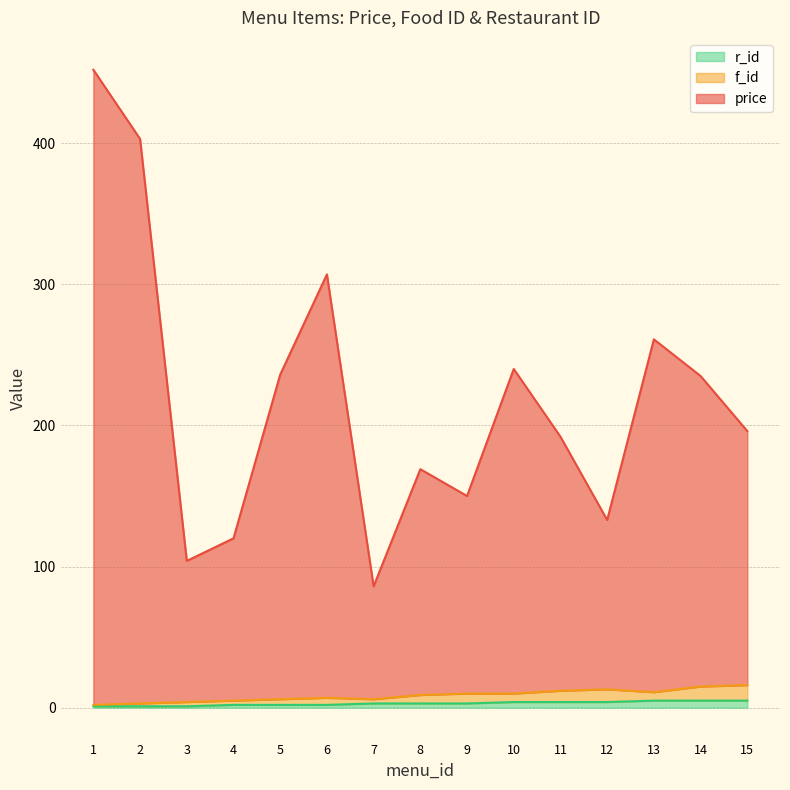

Reading right to left, extract all data points from this chart.

price: 196	235	261	133	192	240	150	169	86	307	236	120	104	403	452
f_id: 16	15	11	13	12	10	10	9	6	7	6	5	4	3	2
r_id: 5	5	5	4	4	4	3	3	3	2	2	2	1	1	1